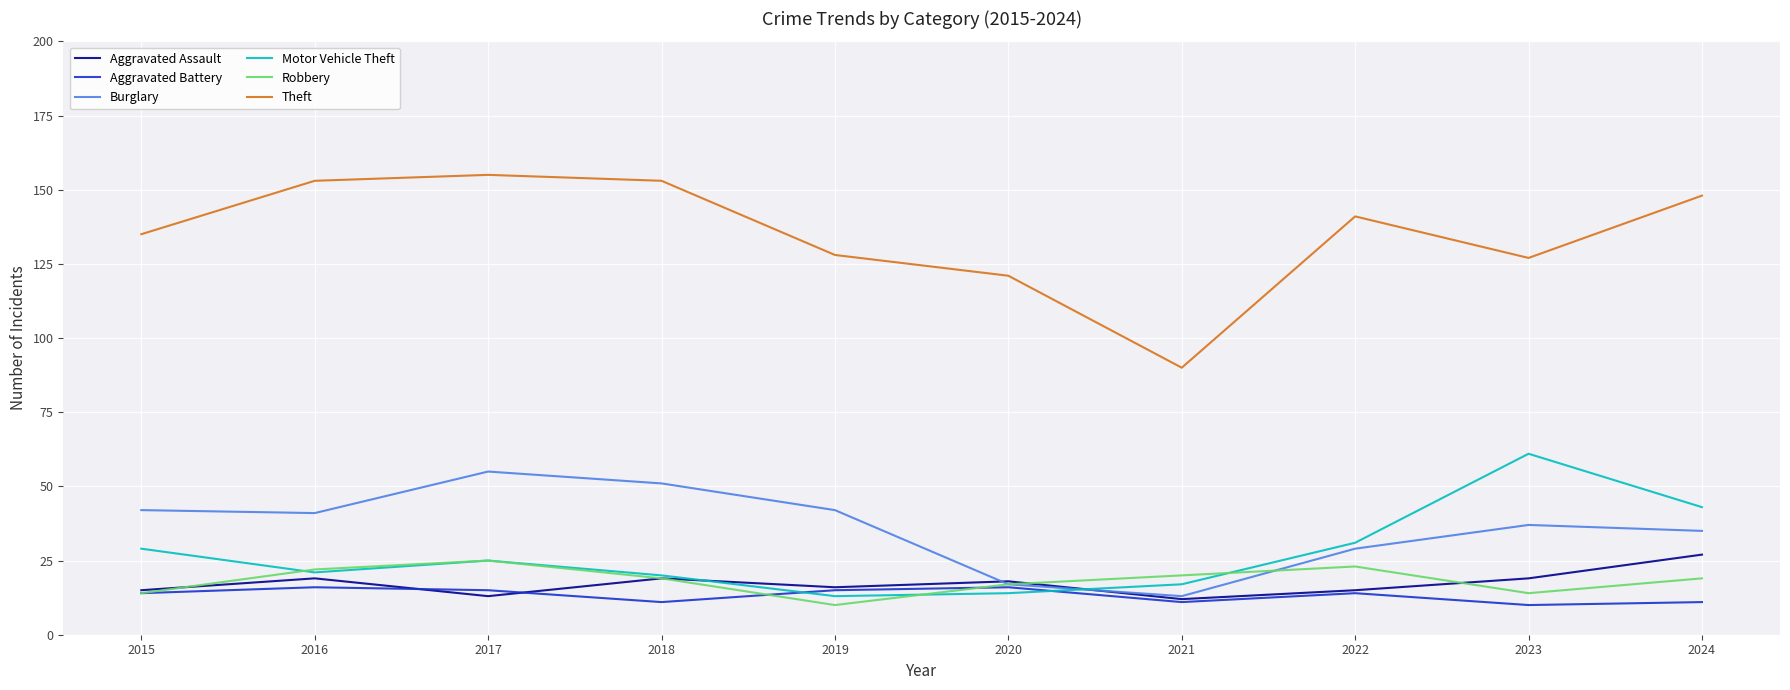

Which series has the widest spread of values?

Theft